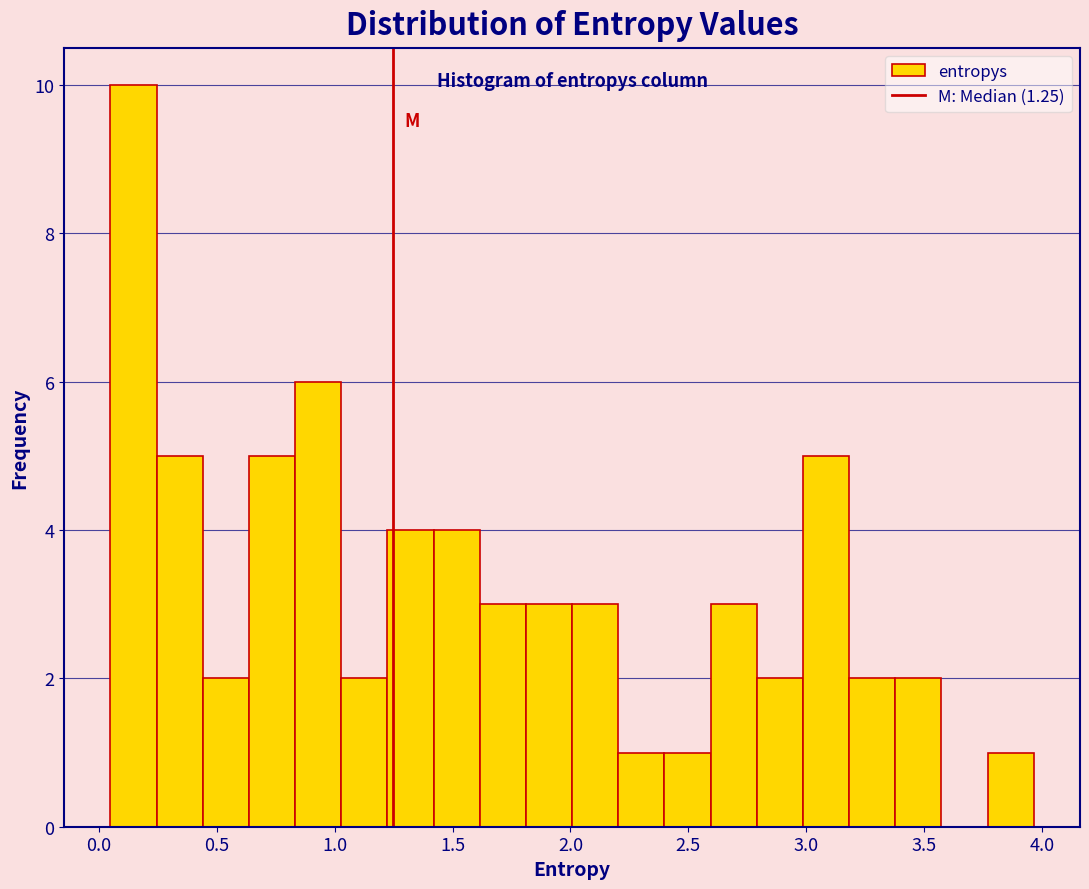

Read against the x-axis, roughly where is the centre of the tallest bar?

0.15